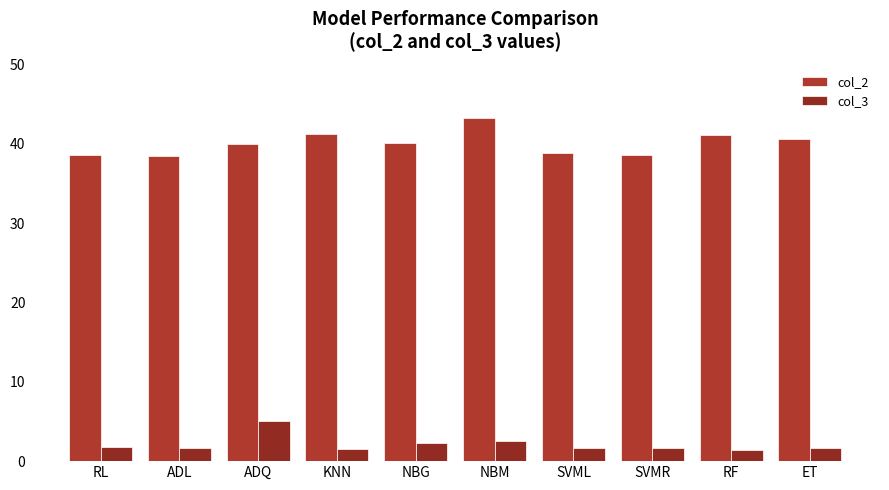

What is the label of the 5th bar from the right?

NBM